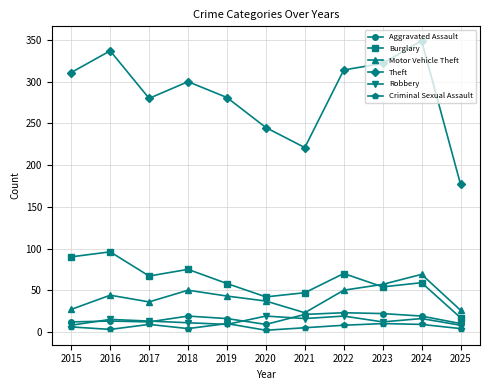

What is the value of the Theft point at the 10th from the left?

349